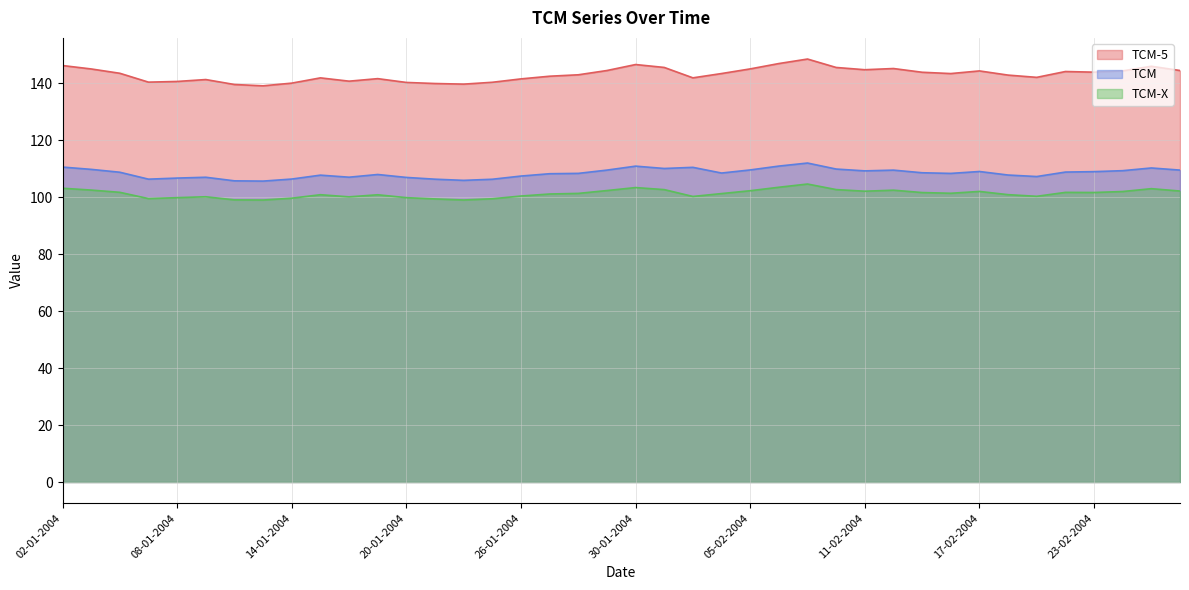

What is the sum of all TCM values?

4337.1